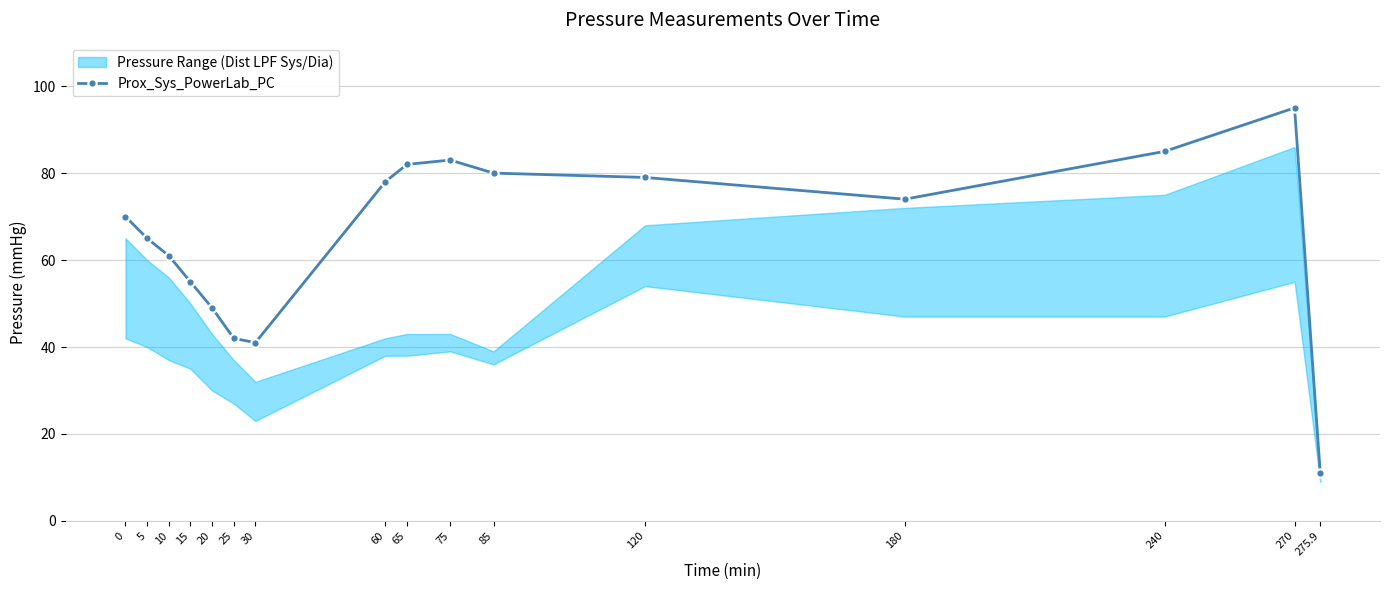

What is the sum of the values at 275.9 and 60?

89